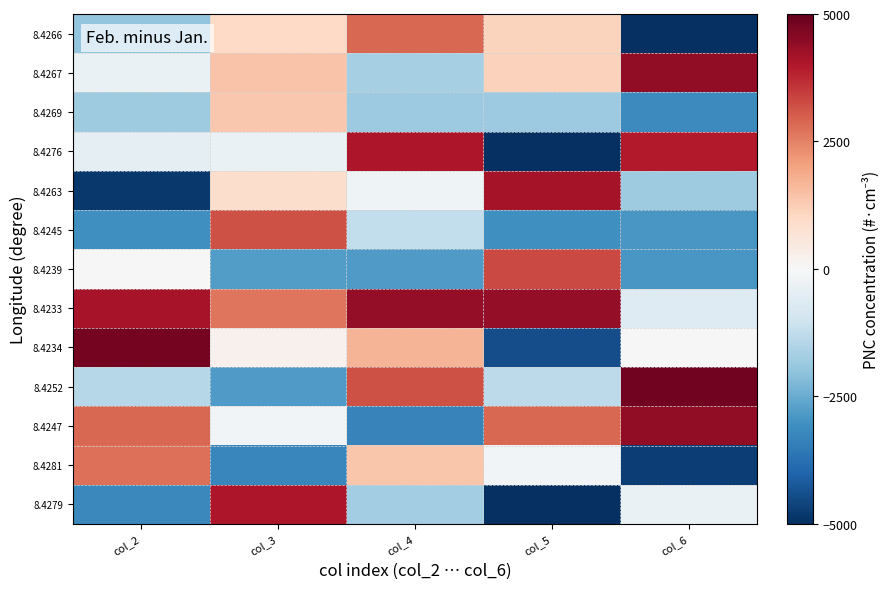

At which category is the sum across all series the highest?

col_3